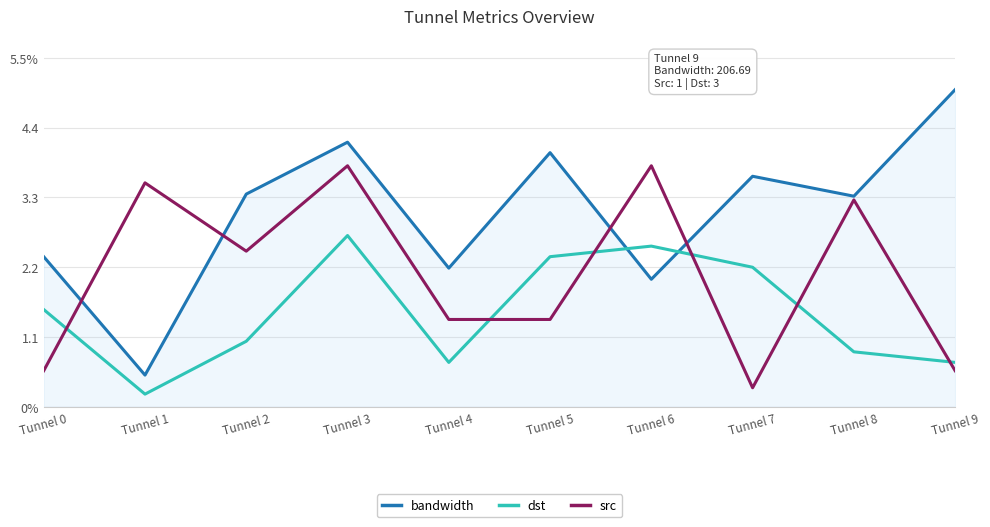

The value of bandwidth at Tunnel 4 is 2.2. True or false?

True